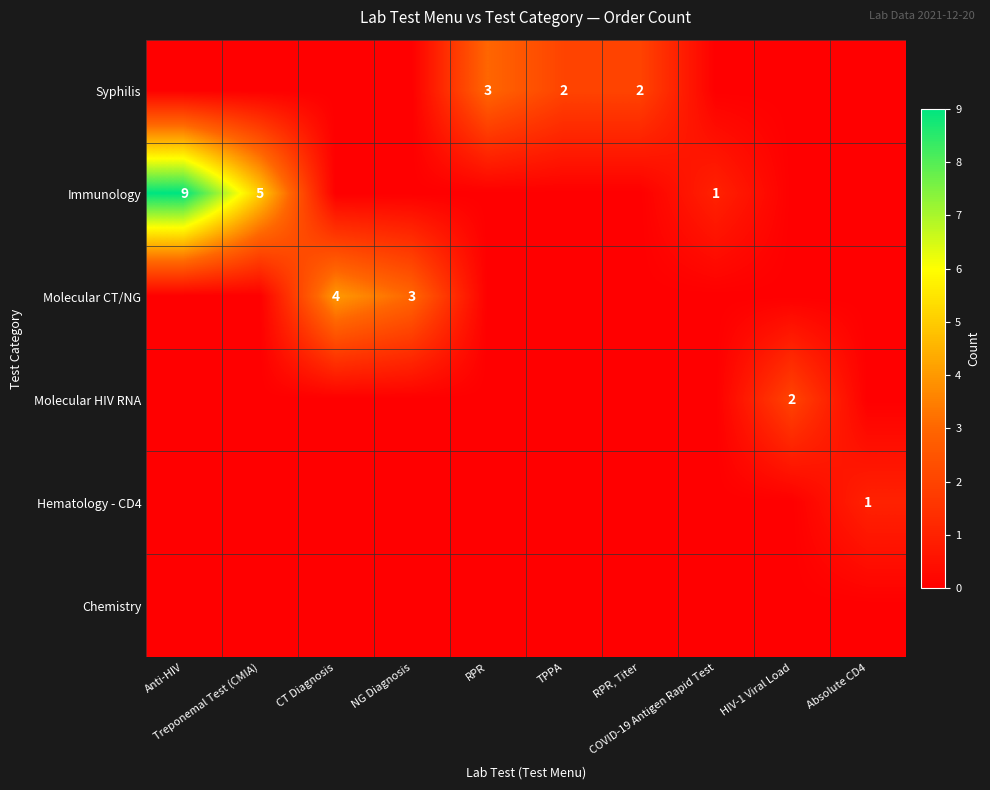

At which label is Immunology closest to 4?

Treponemal Test (CMIA)